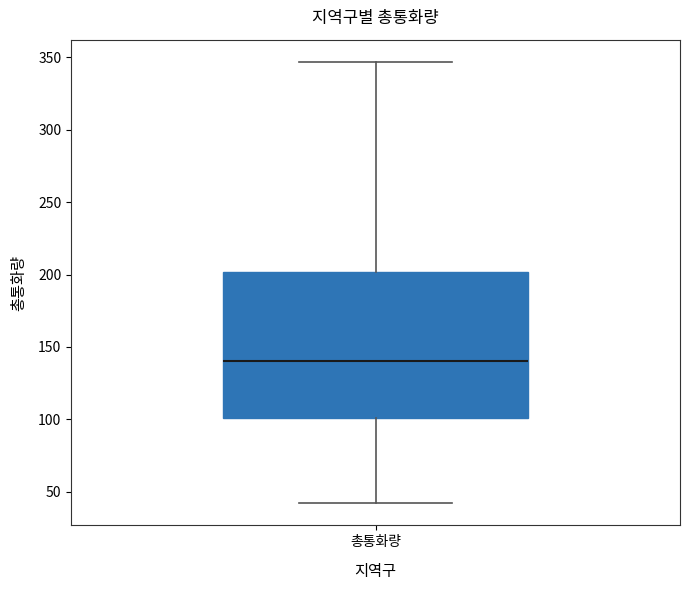

Read this box plot against the y-axis: the position of the median line, the range covered by the box, and the ends of both whiskers. The values are not printed on the chart, so give them approximately, as read against the axis.

median 140, box 100 to 200, whiskers 40 to 345